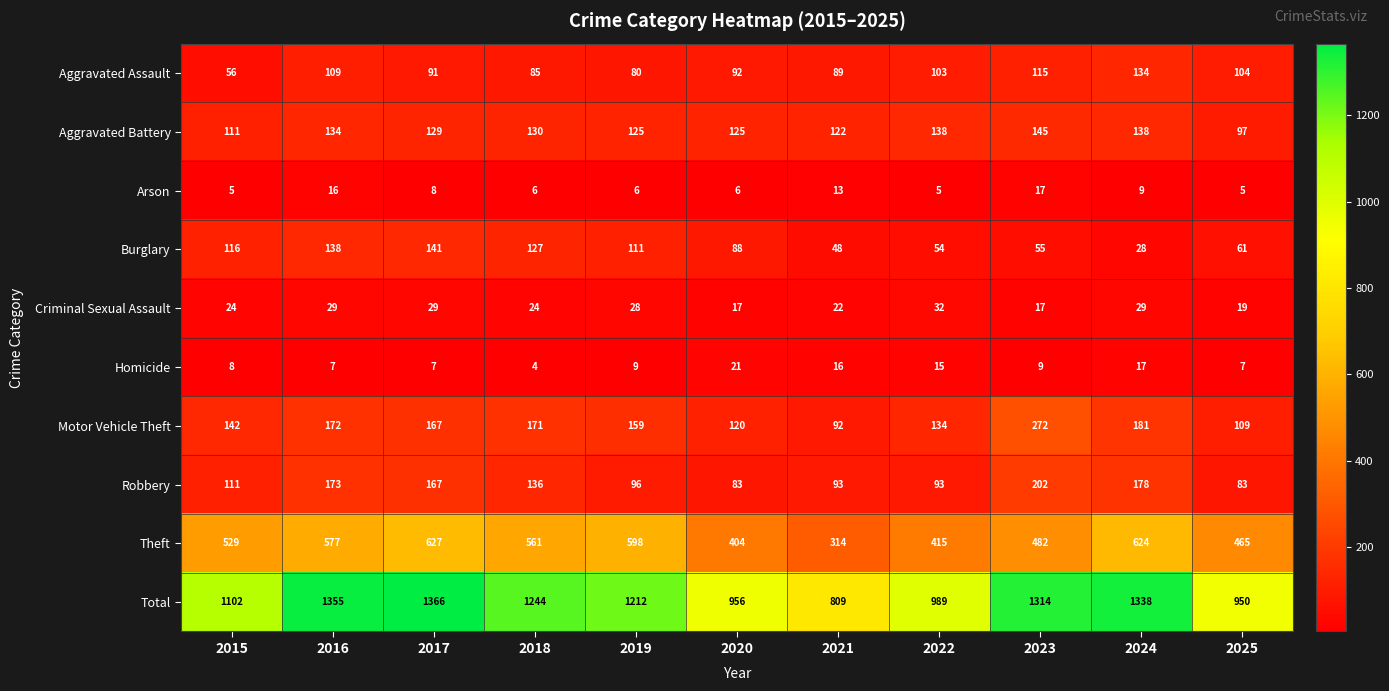

What is the difference between the Total values at 2020 and 2023?

358